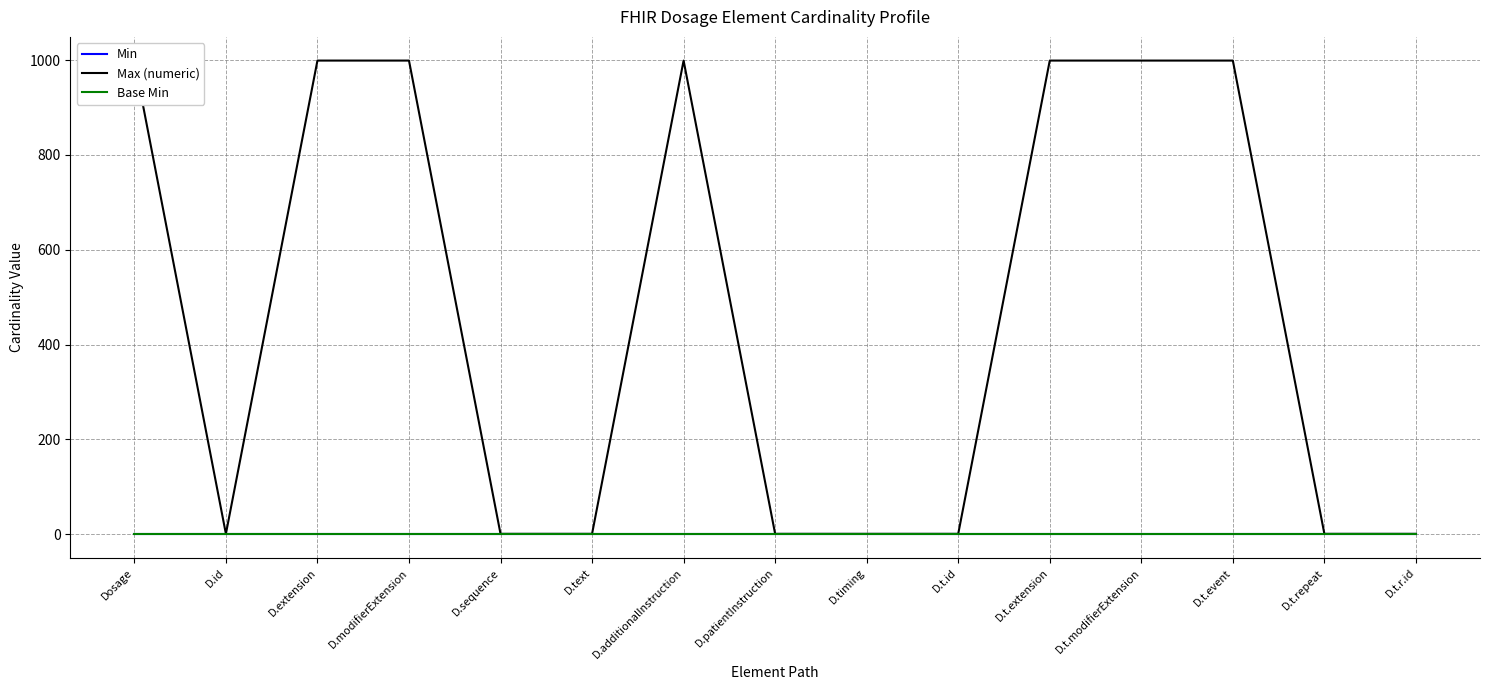

How many series are shown in this chart?

3